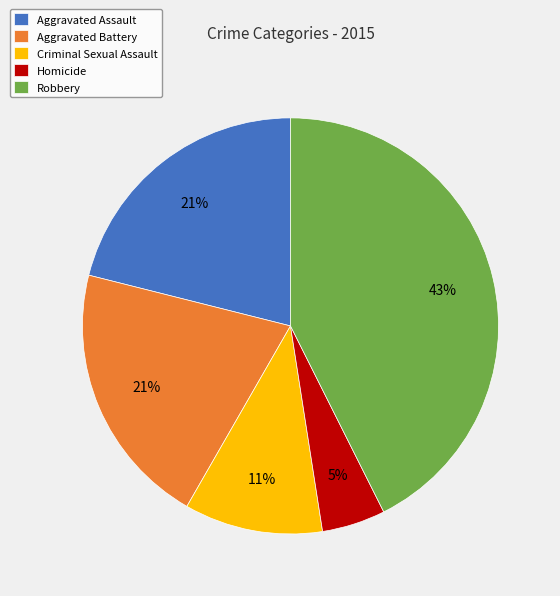

To the nearest percent, what is the average slice percentage?

20%